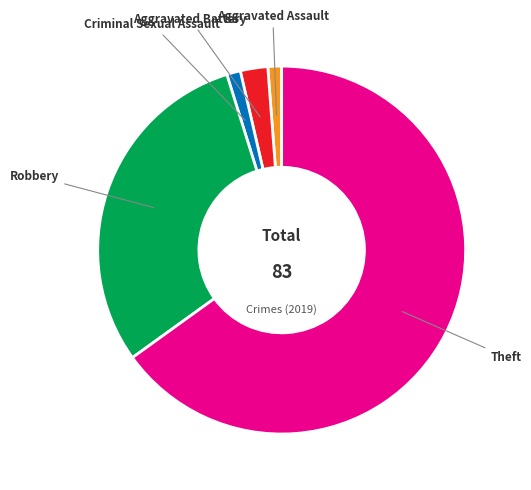

Does any single category account for the majority?

Yes